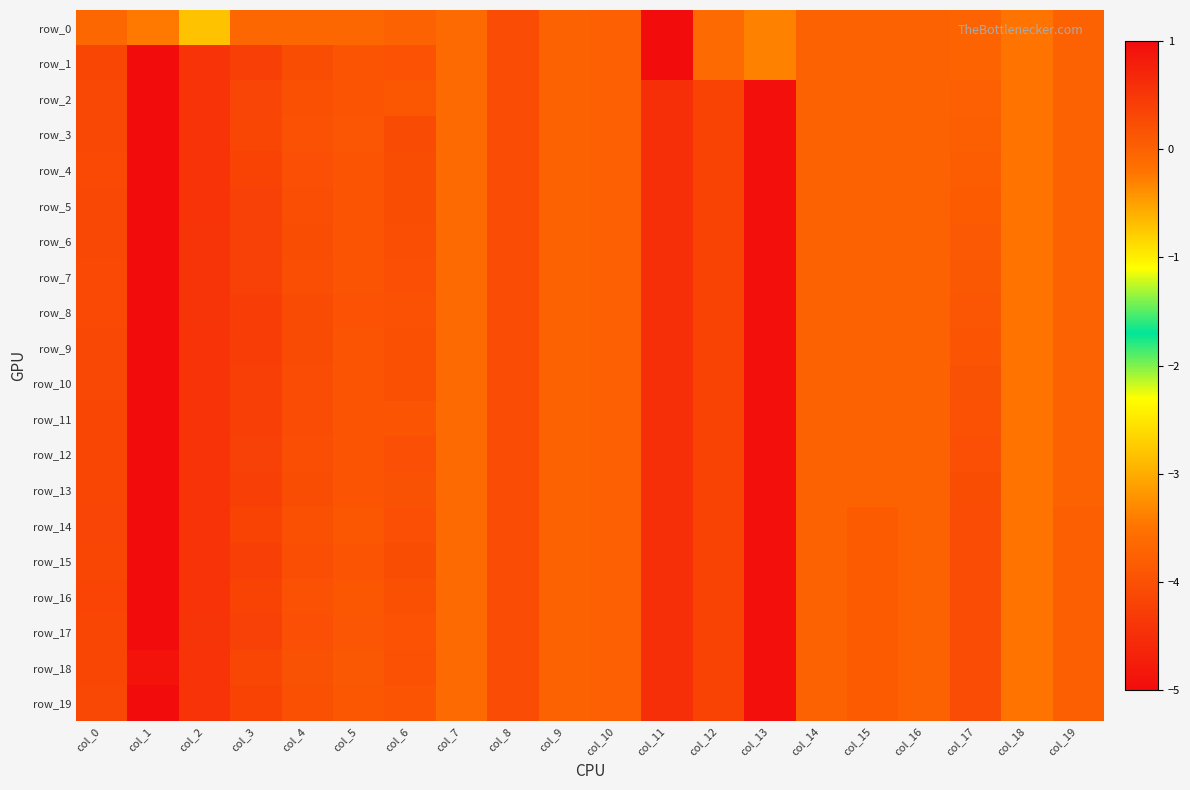

Is the value of row_13 at col_2 greater than the value of row_2 at col_14?

Yes